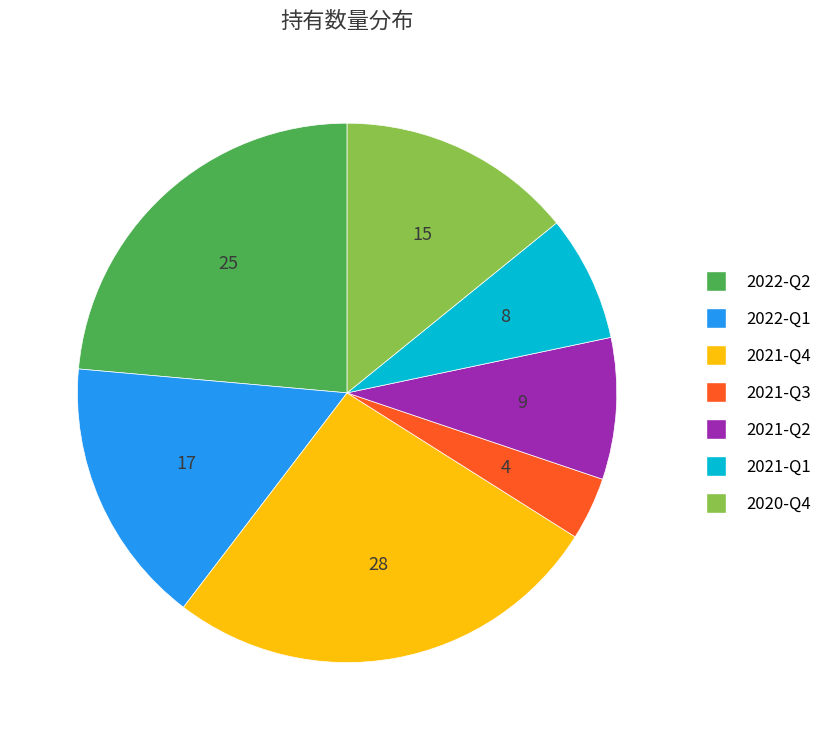

Do 2022-Q1 and 2021-Q1 together represent more than half of the pie?

No